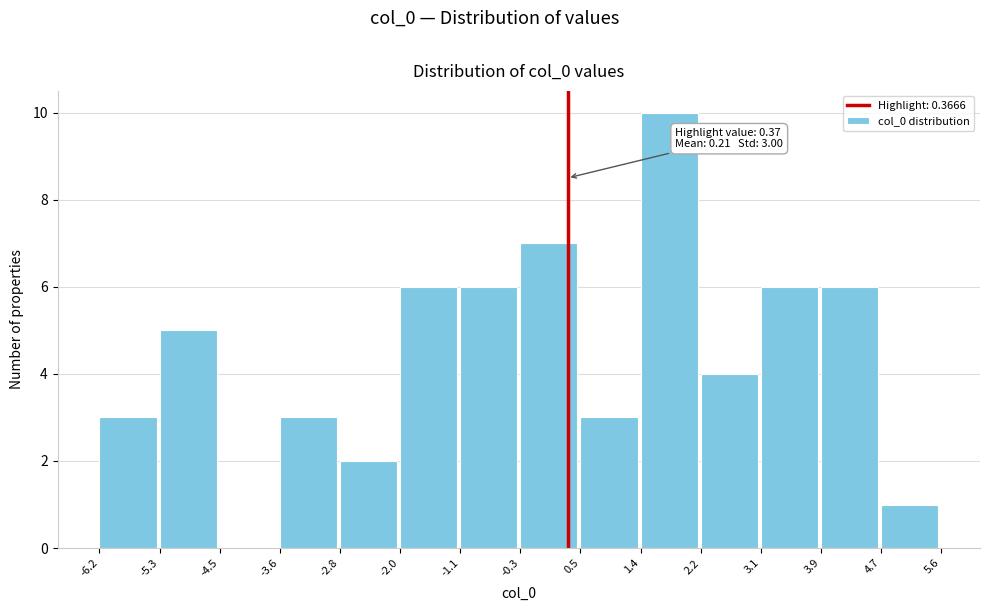

Over which range of the x-axis is the bar tallest?

1.4 to 2.2